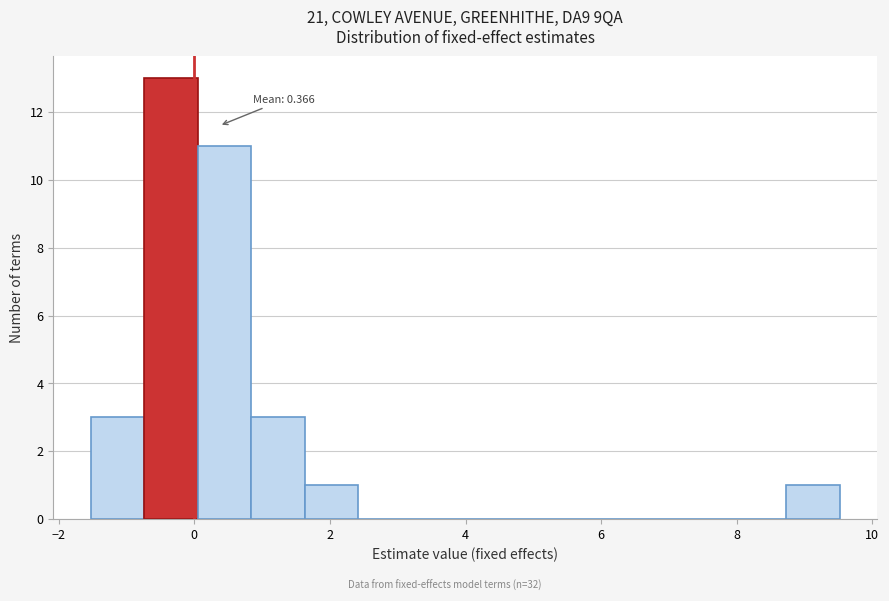

Read against the x-axis, roughly where is the centre of the tallest bar?

-0.4